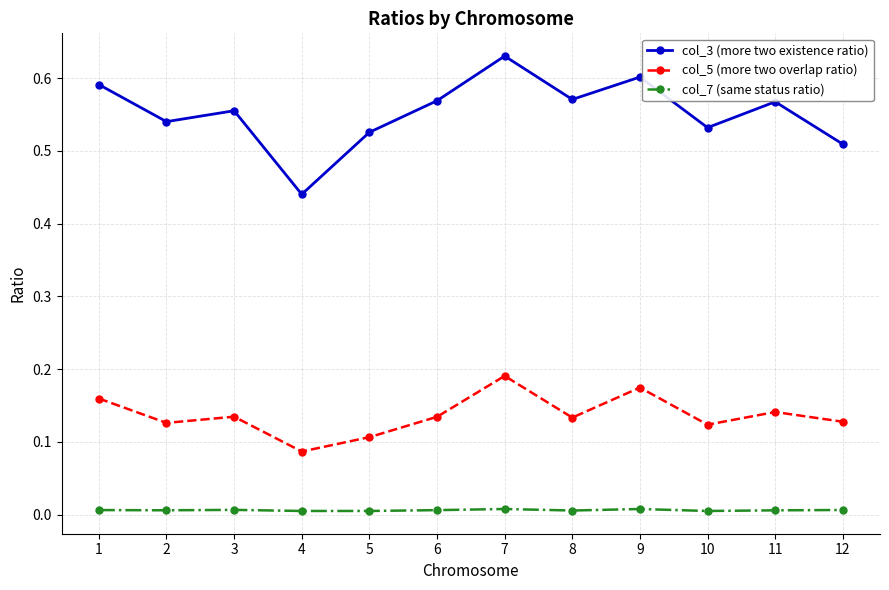

What is the sum of the col_3 (more two existence ratio) values at 9 and 10?

1.1